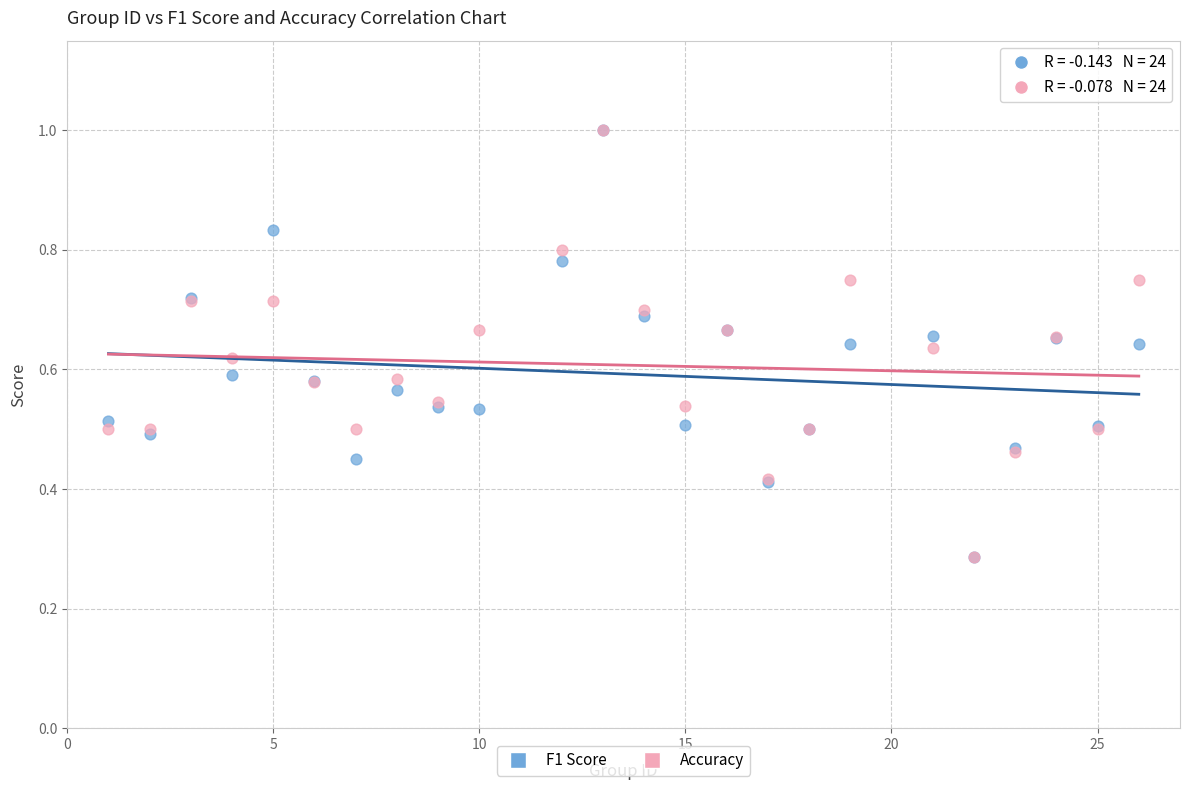

What are all the series names shown in the legend?

F1 Score, Accuracy